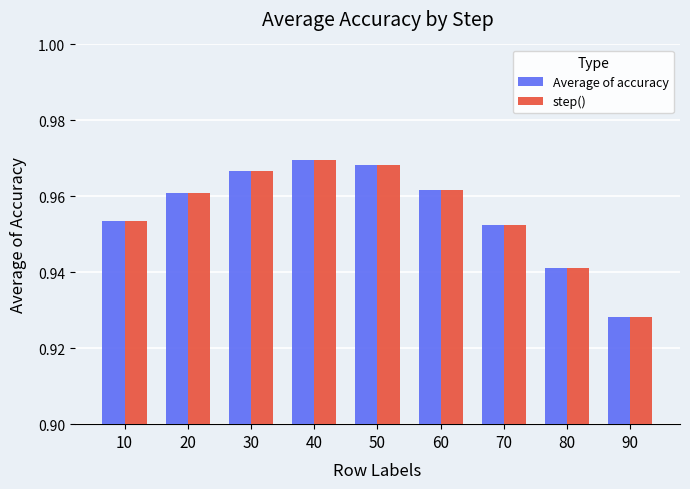

At how many categories does at least one series exceed 0?

9